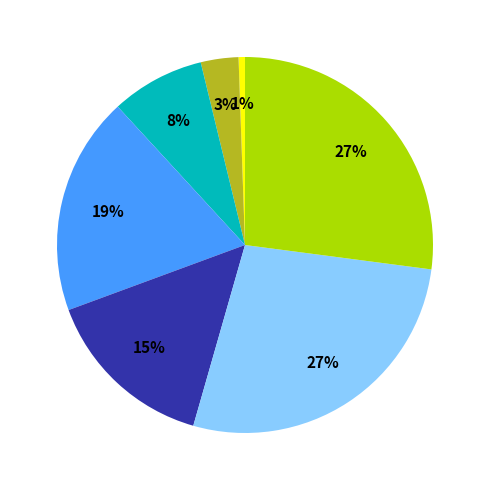

Does any single category account for the majority?

No